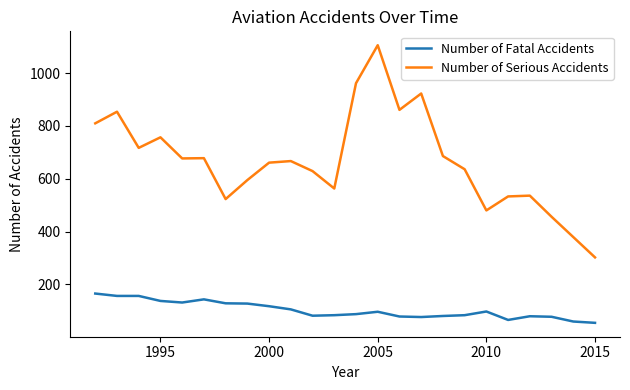

Which series has the largest total across all categories?

Number of Serious Accidents